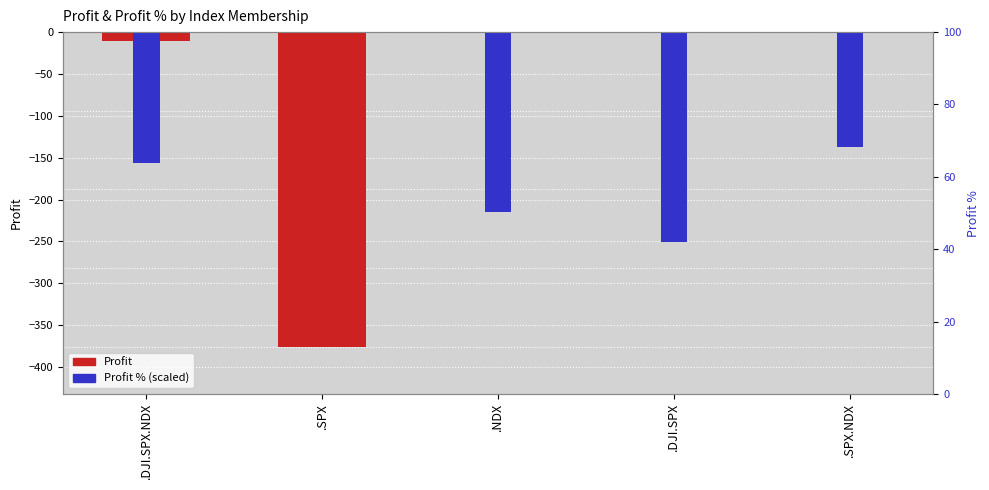

What is the label of the 1st bar from the right?

.SPX.NDX